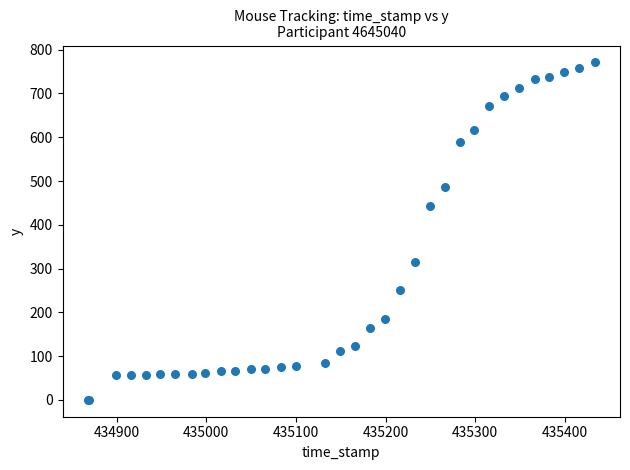

What Y value in the scatter plot is closest to 385?

444